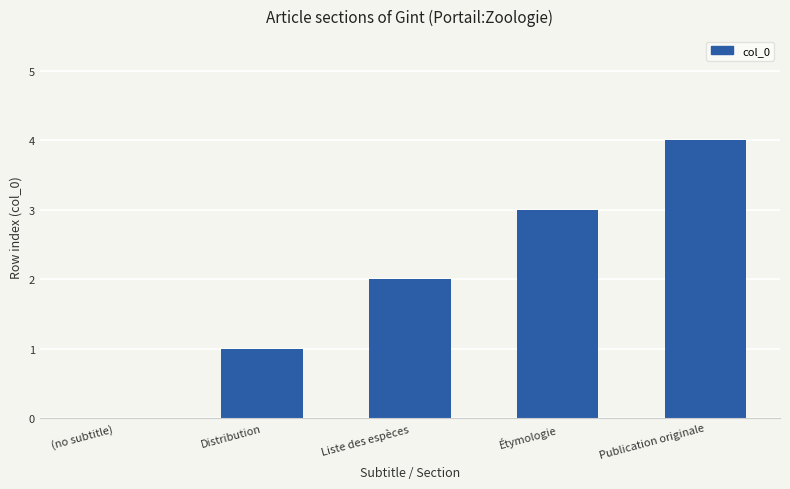

What is the change in value from (no subtitle) to Étymologie?

+3